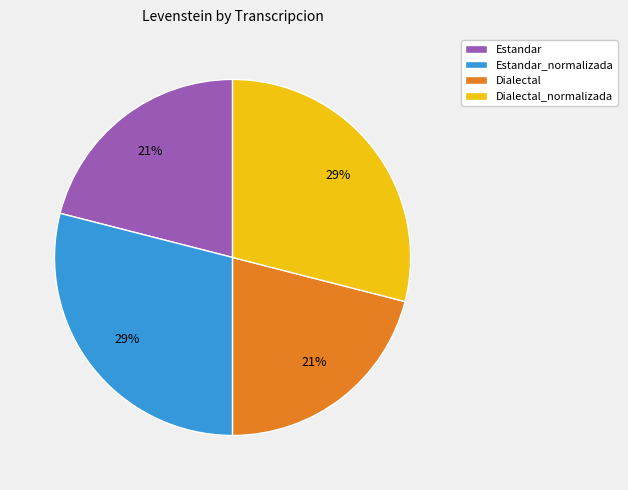

Approximately how many times larger is the value at Estandar_normalizada compared to Dialectal_normalizada?

1.0